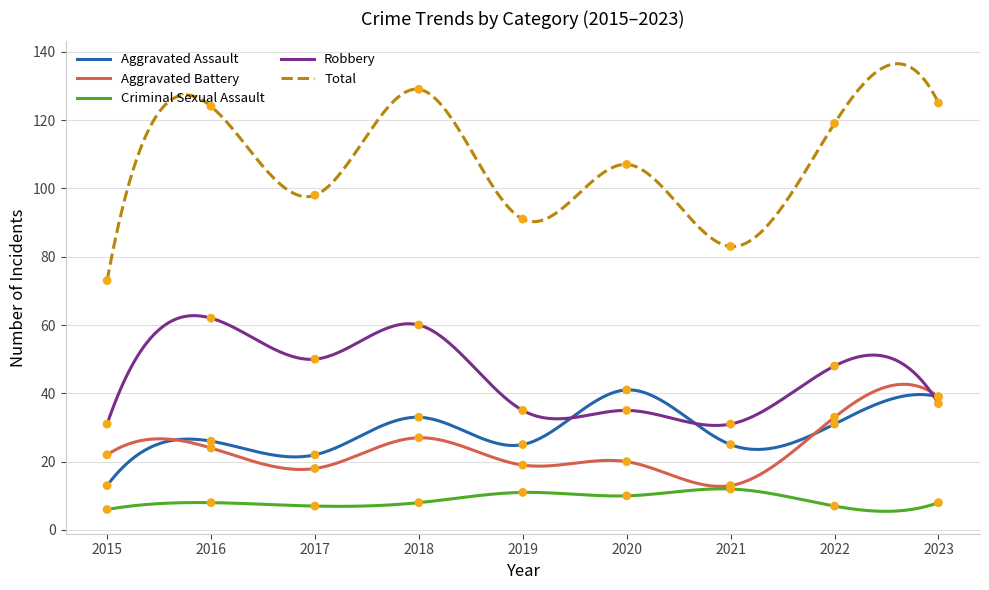

Which series has the largest Y range (max minus min)?

Total